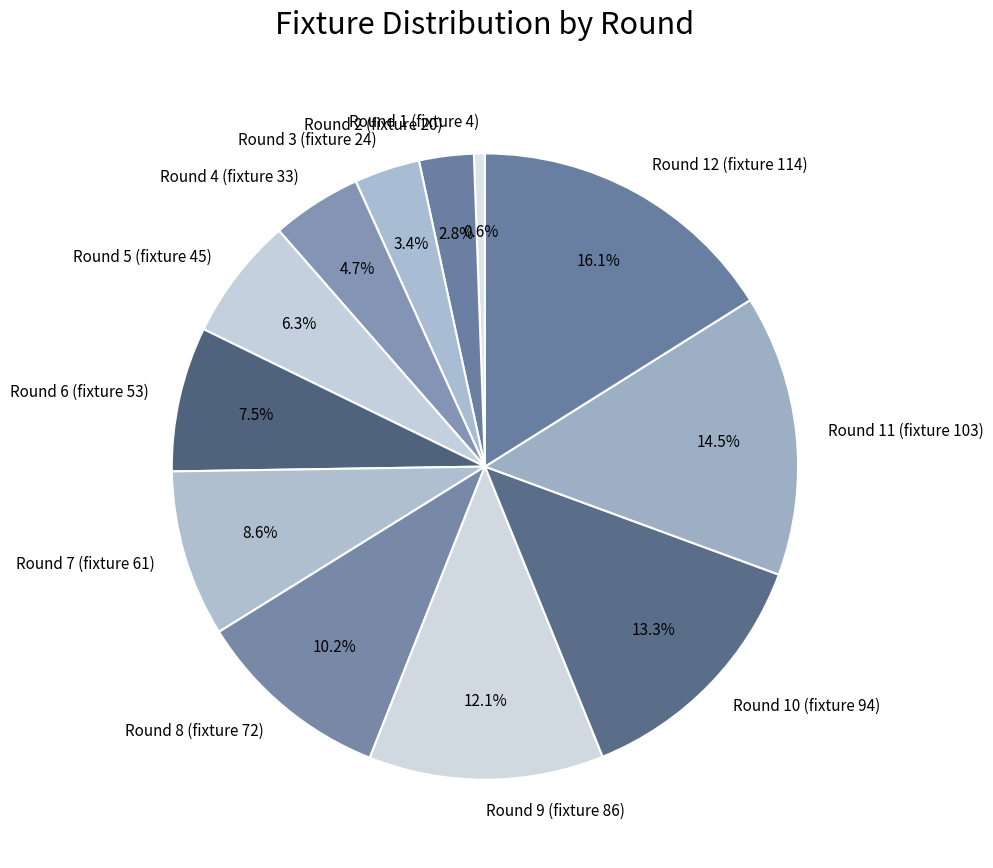

To the nearest percent, what is the average slice percentage?

8%